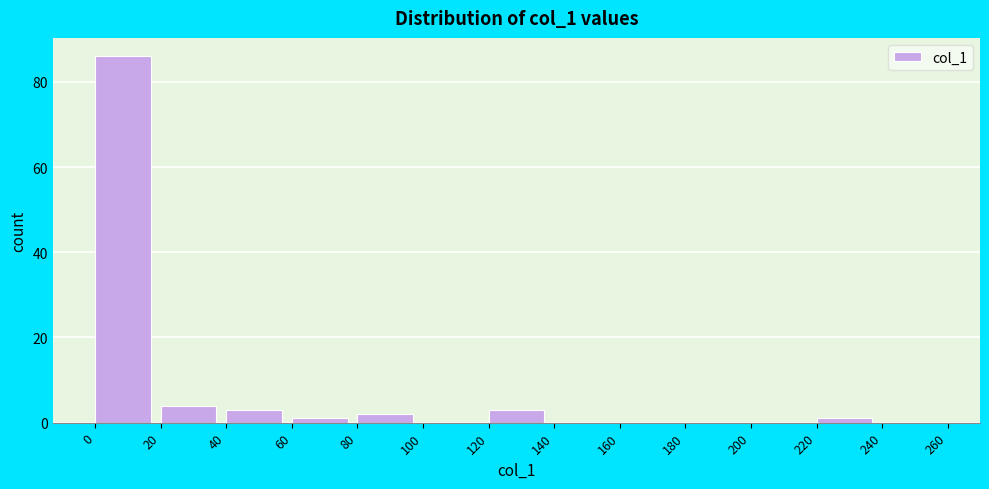

Over which range of the x-axis is the bar tallest?

0 to 20